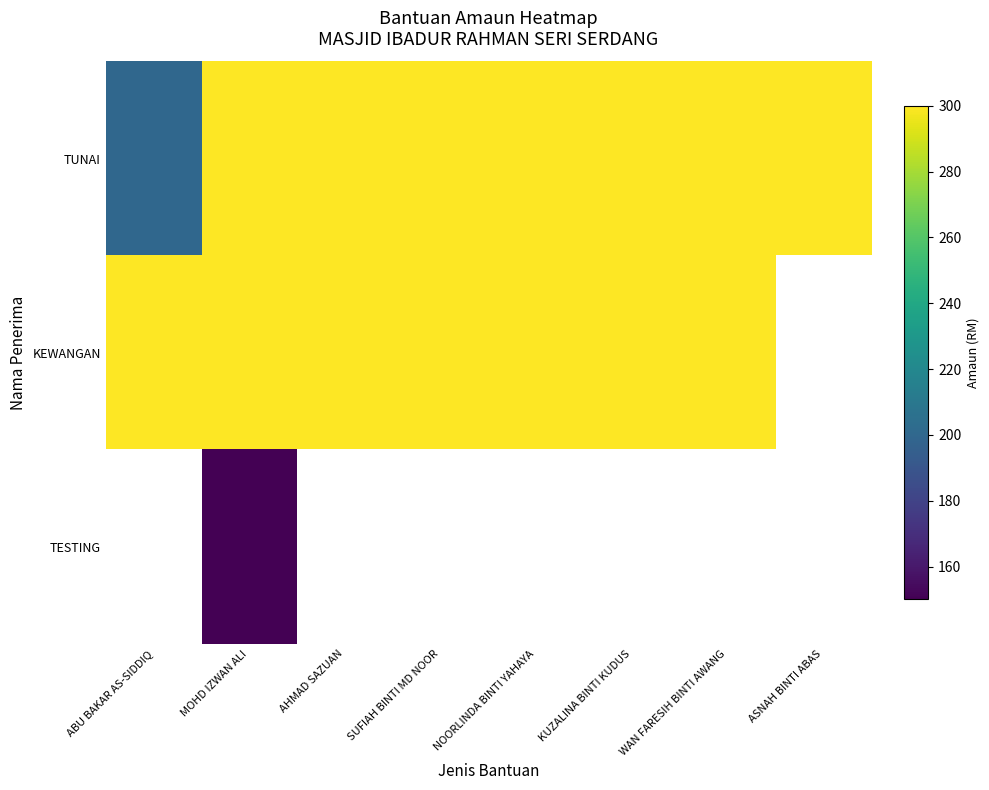

At which category is the sum across all series the highest?

MOHD IZWAN ALI